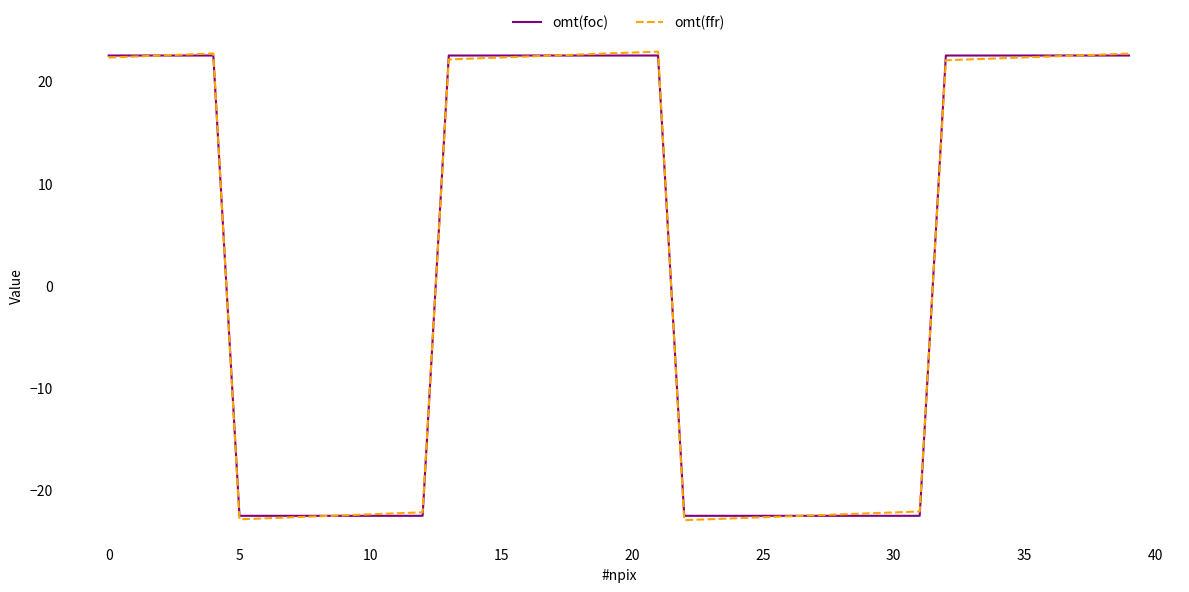

What is the difference between the maximum and minimum values in the omt(foc) series?

45.0